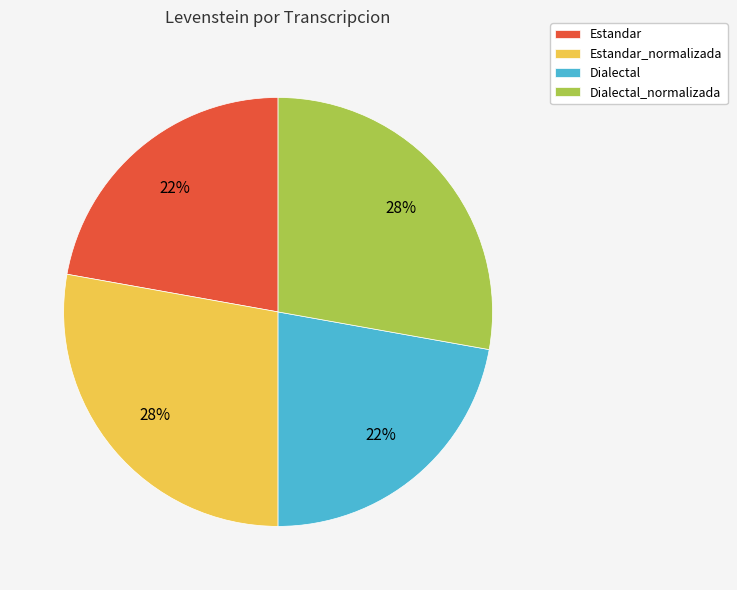

Between Estandar and Dialectal_normalizada, which is larger?

Dialectal_normalizada